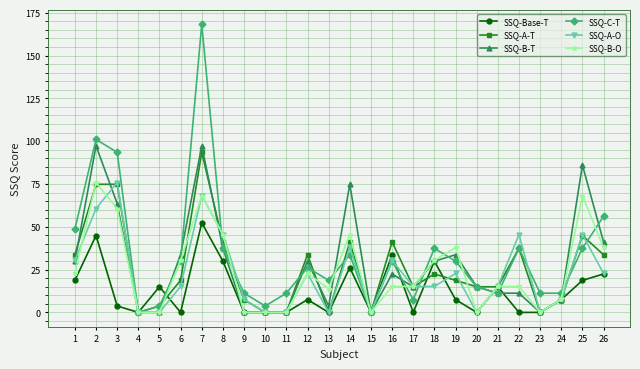

Where is the first local maximum for SSQ-B-O?

2